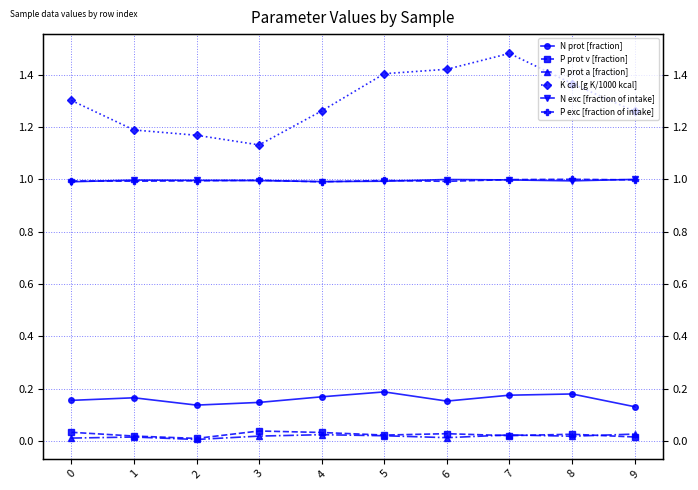

Is this an area chart (filled region under the line)?

No